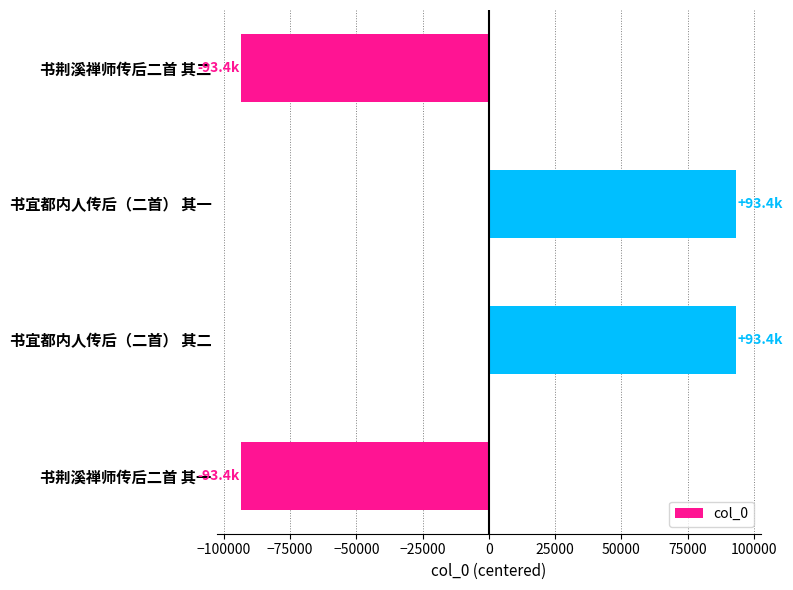

What is the label of the 3rd bar from the top?

书宜都内人传后（二首） 其二